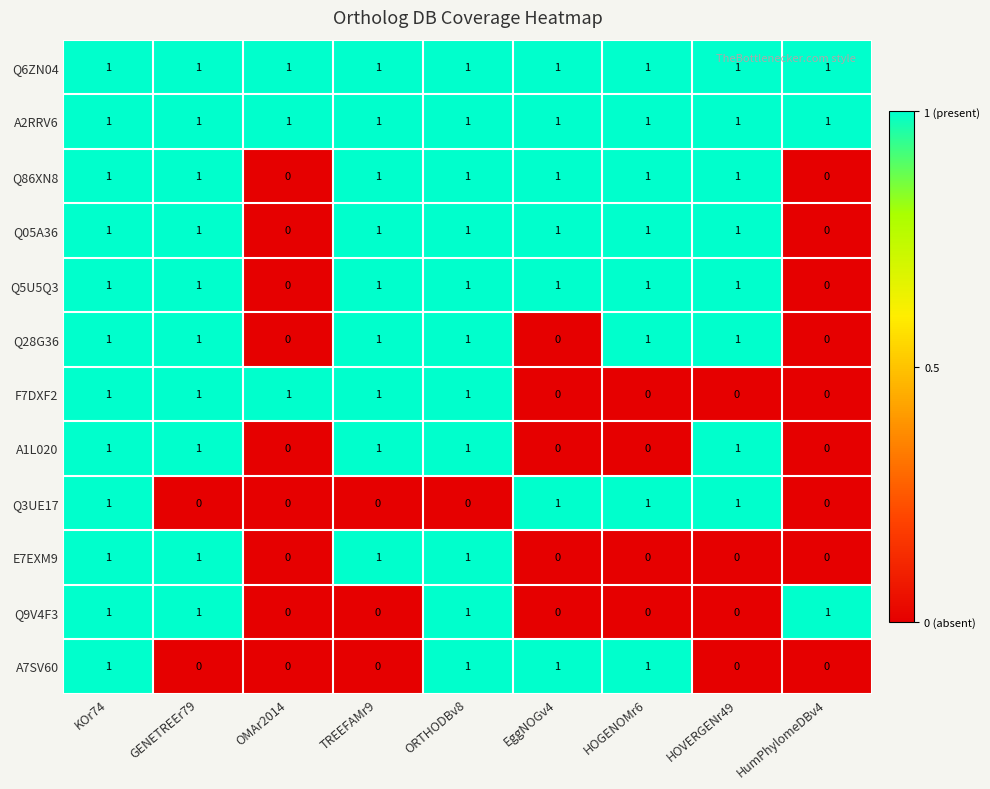

Between GENETREEr79 and ORTHODBv8, which series saw the biggest shift?

A7SV60